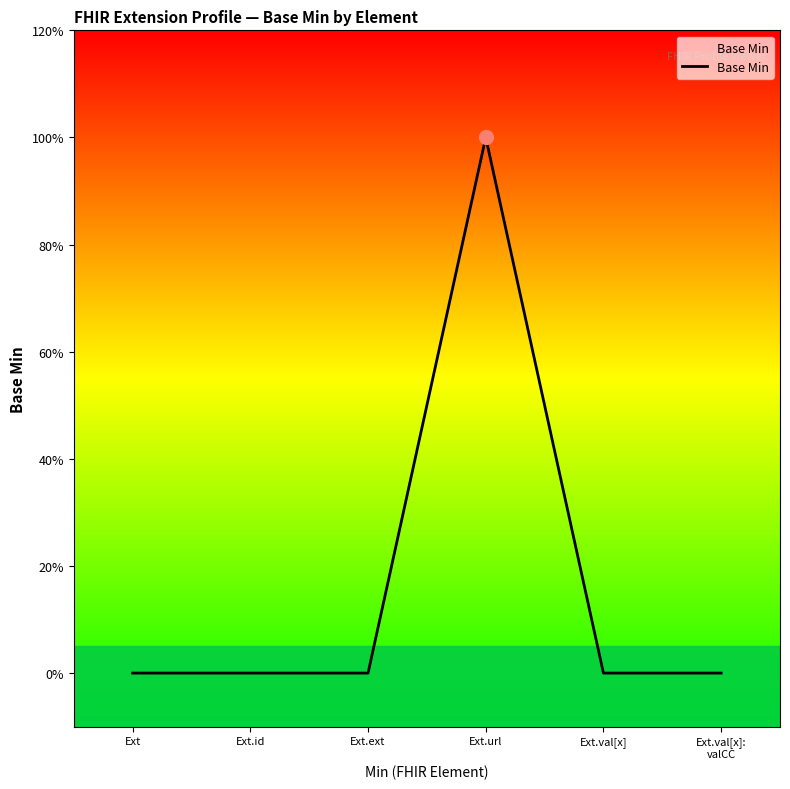

The chart shows a value of 0 at Ext.val[x]:
valCC. True or false?

True